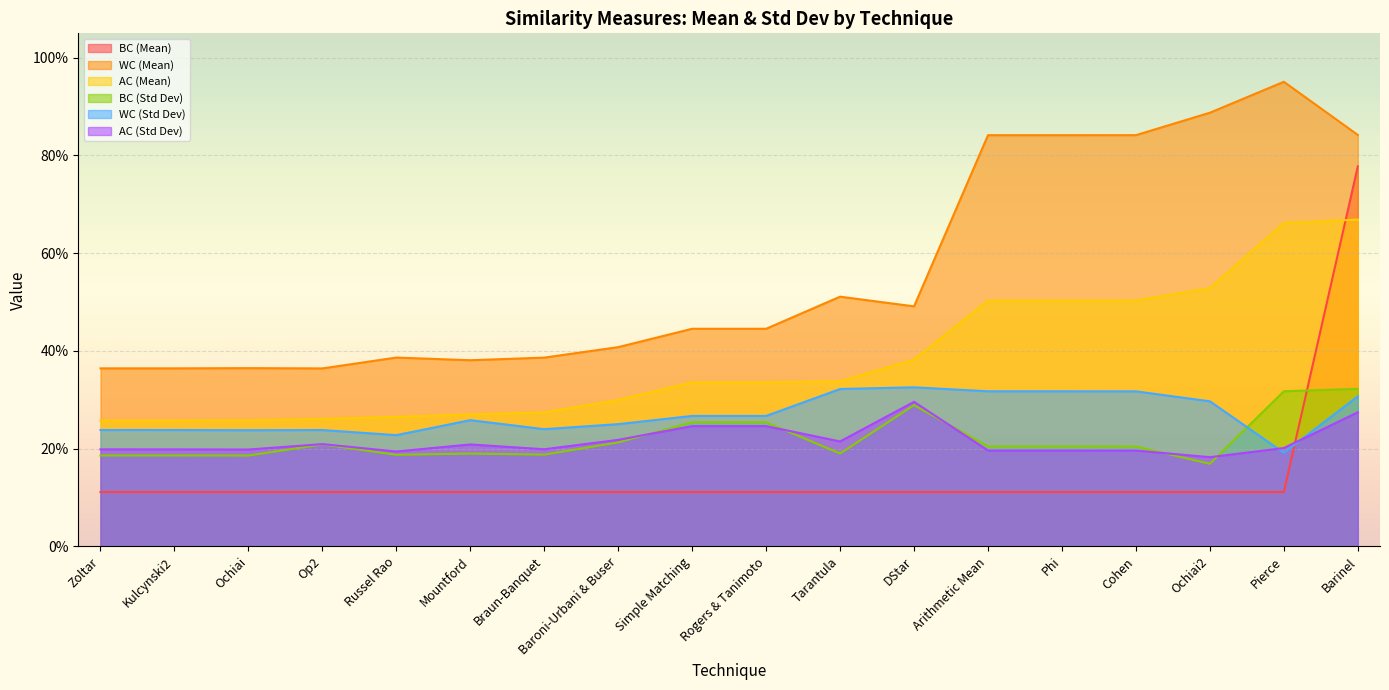

What is the spread (max minus min) of values at Kulcynski2?

0.3